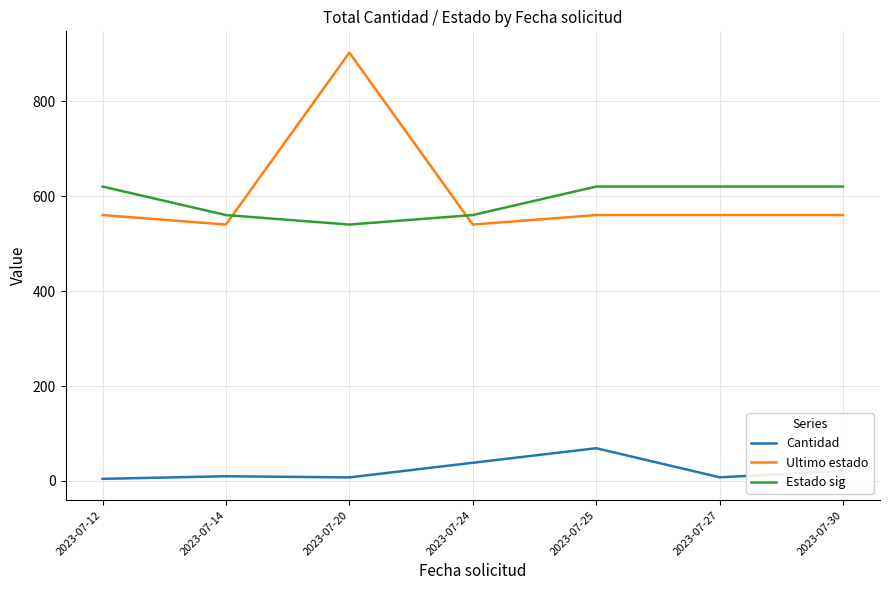

Which series has the largest total across all categories?

Ultimo estado